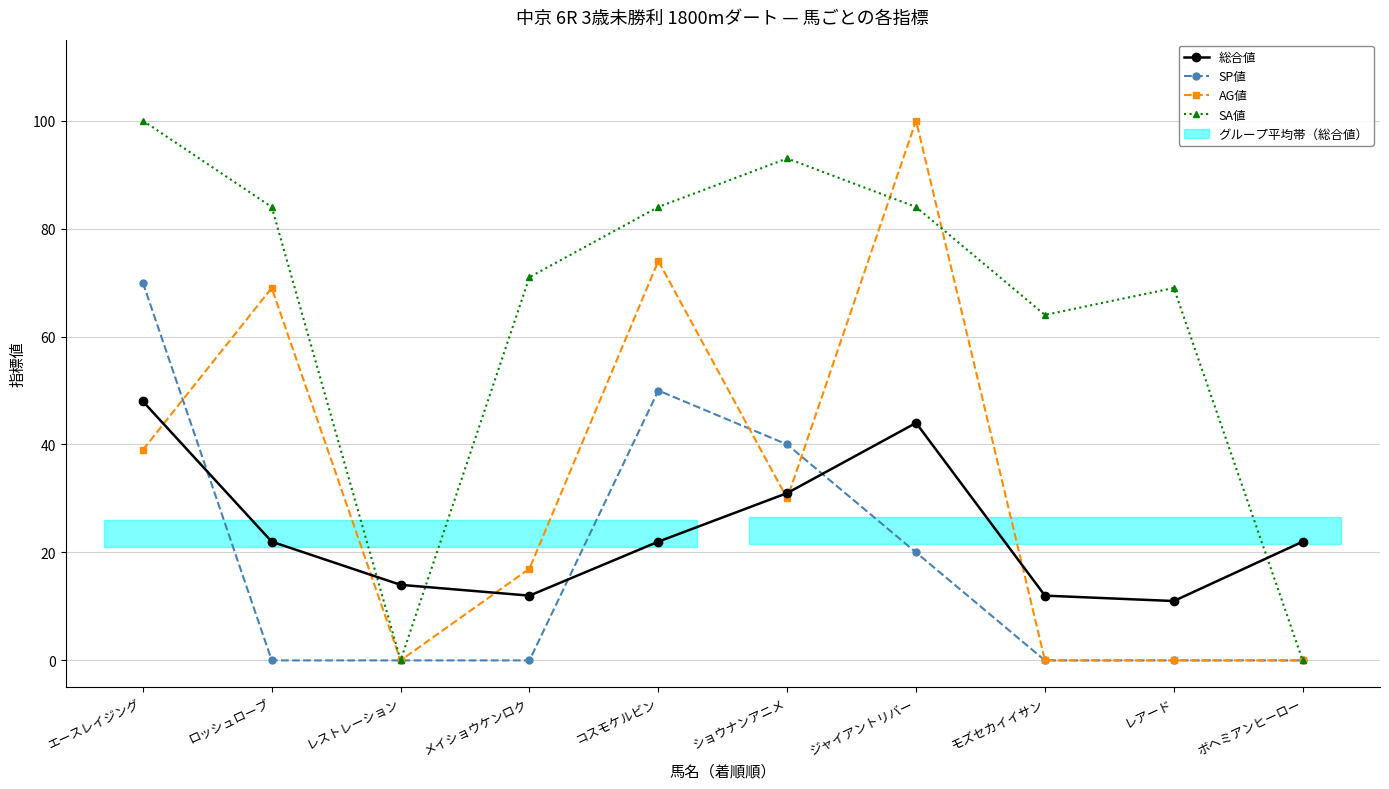

What is the value of the AG値 point at the 4th from the left?

17